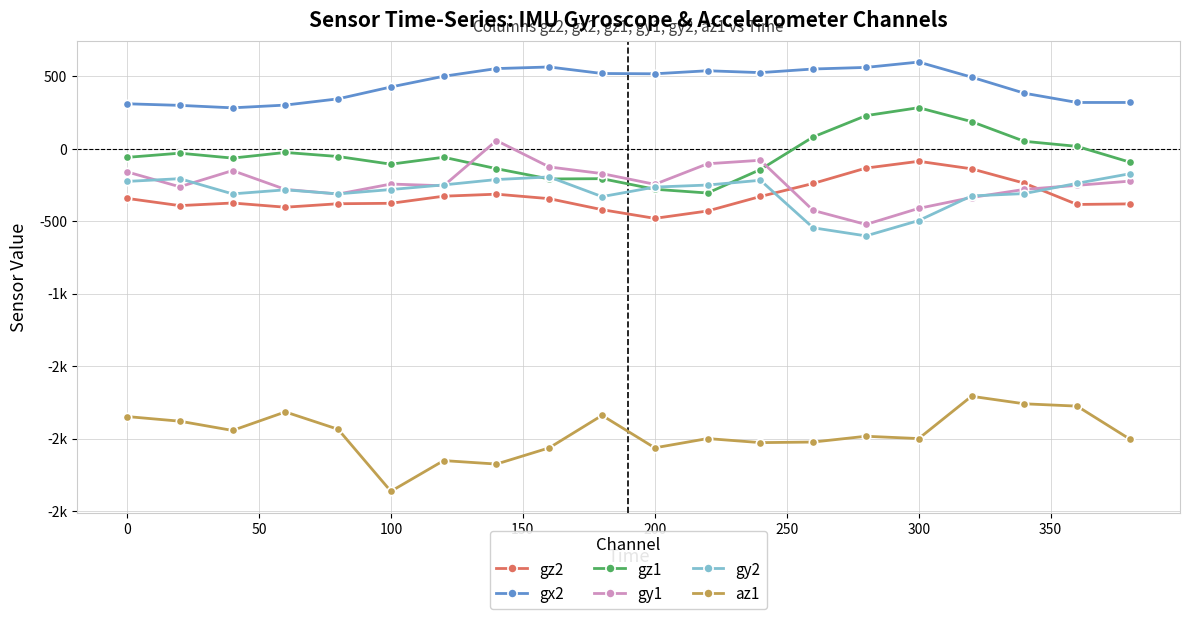

What are all the series names shown in the legend?

gz2, gx2, gz1, gy1, gy2, az1